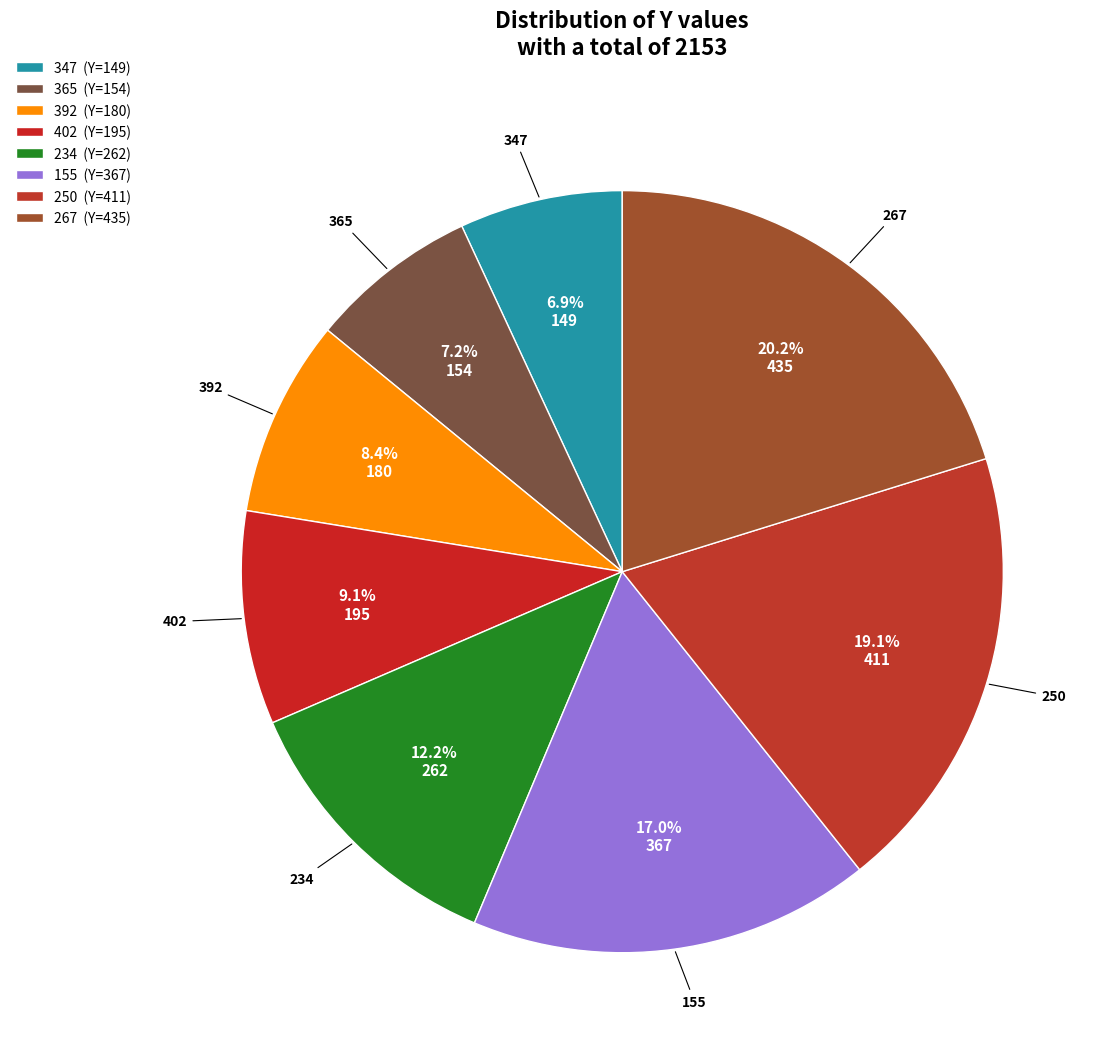

To the nearest percent, what portion does 365 represent?

7%